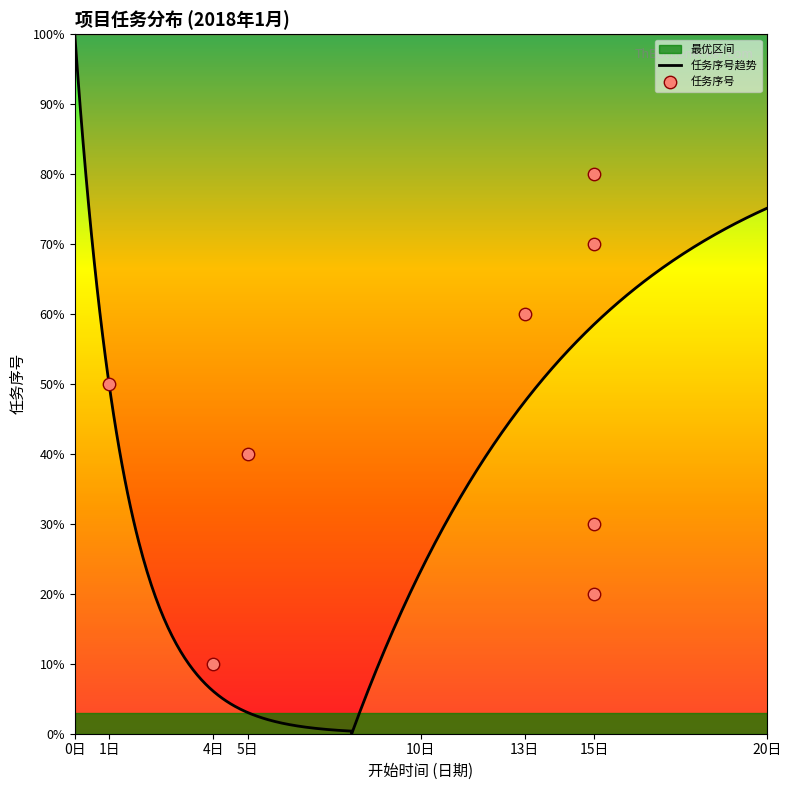

What is the change in value from 4日 to 15日?

+7